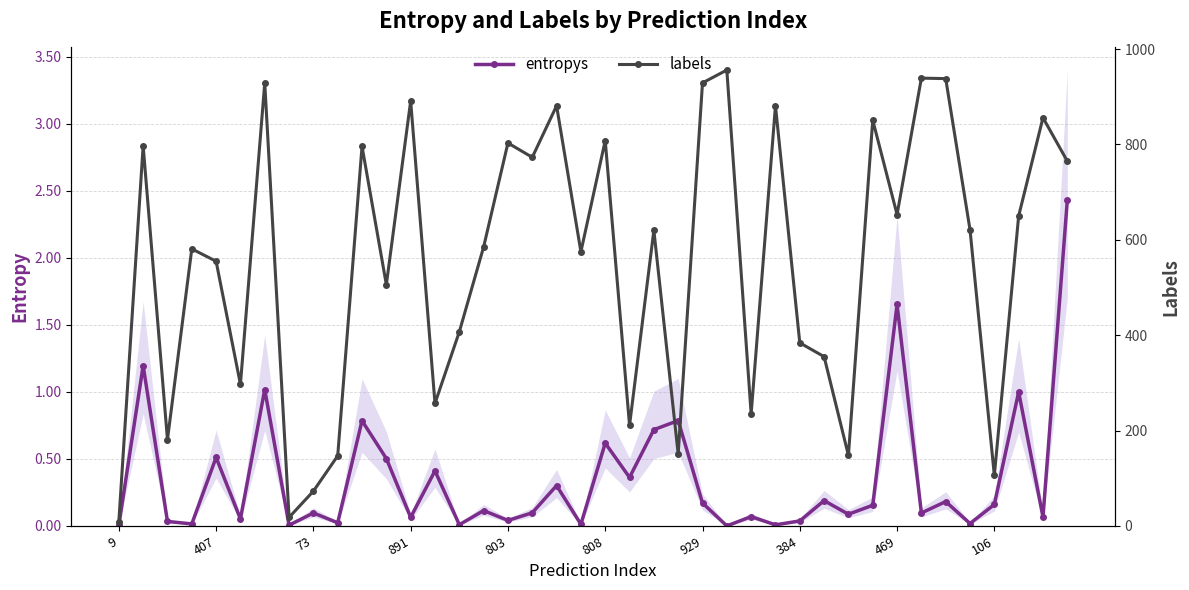

Rank the series by their maximum value, from lowest to highest.

entropys, labels